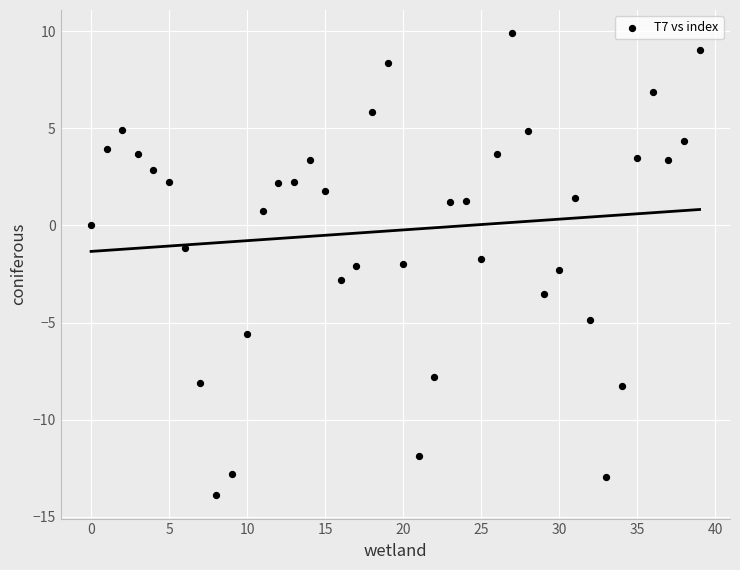

What is the range of Y values (max minus min)?

23.8